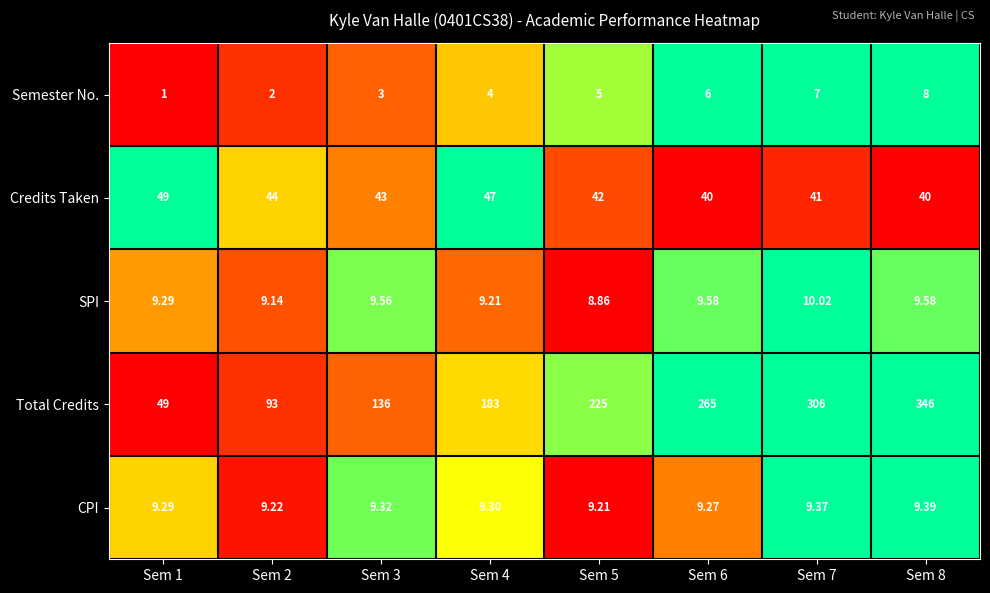

Is the value of Semester No. at Sem 6 greater than the value of Total Credits at Sem 1?

No